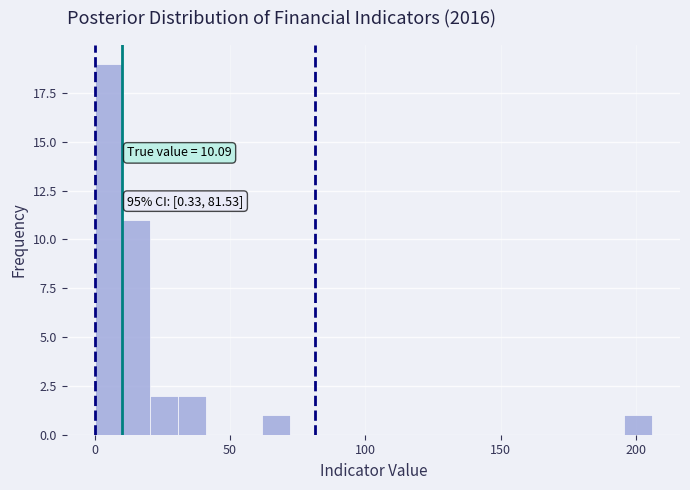

Around what value on the x-axis is the tallest bar? Give the approximate position of its centre, as read against the axis.

5